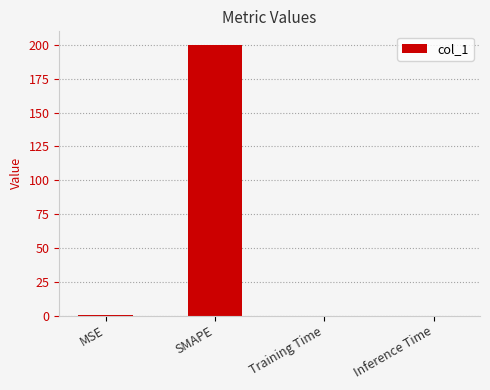

Which has a higher value, SMAPE or MSE?

SMAPE